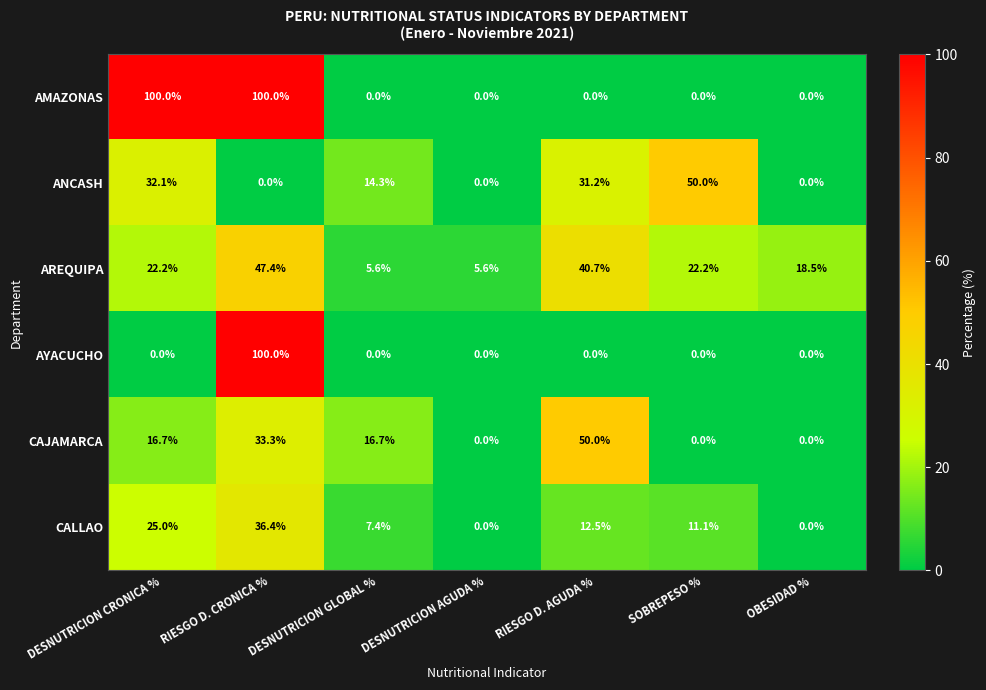

What is the maximum value shown in the chart?

100.0